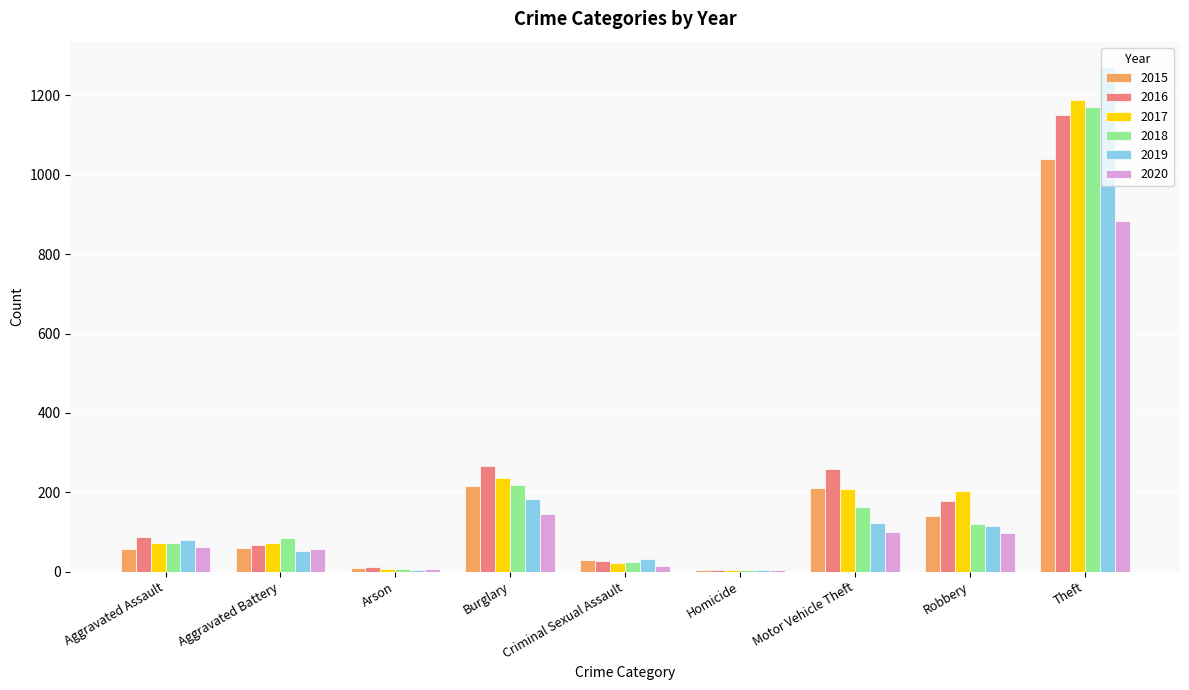

Is the value of 2015 at Arson greater than the value of 2019 at Motor Vehicle Theft?

No